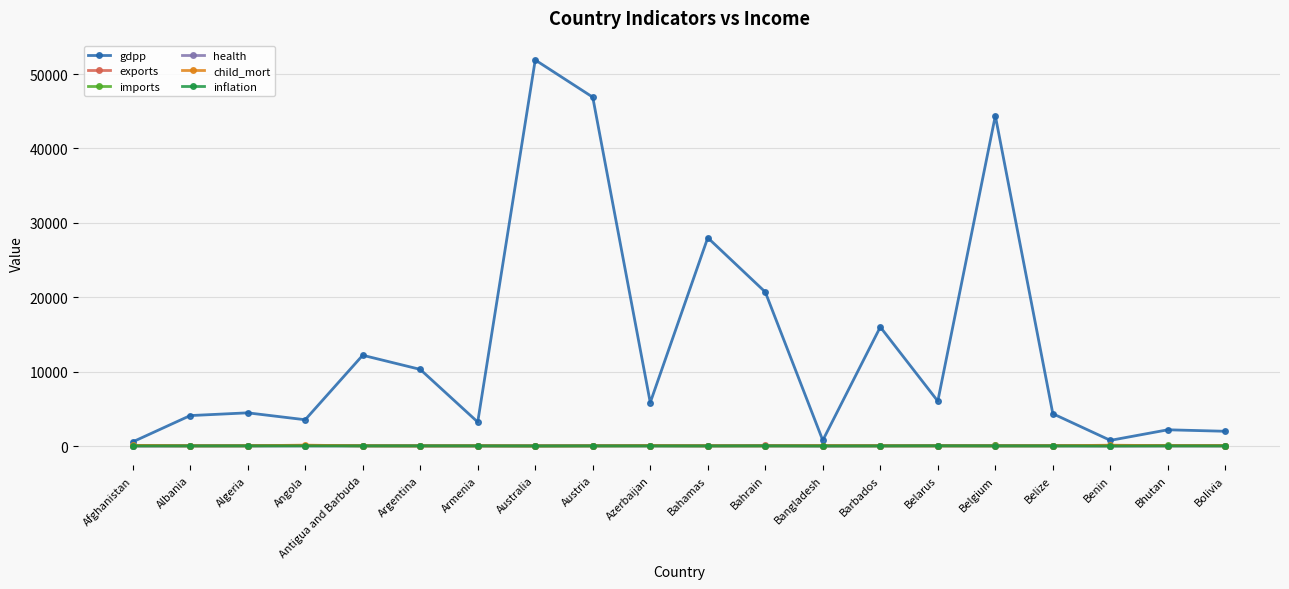

How many categories are shown in the chart?

20